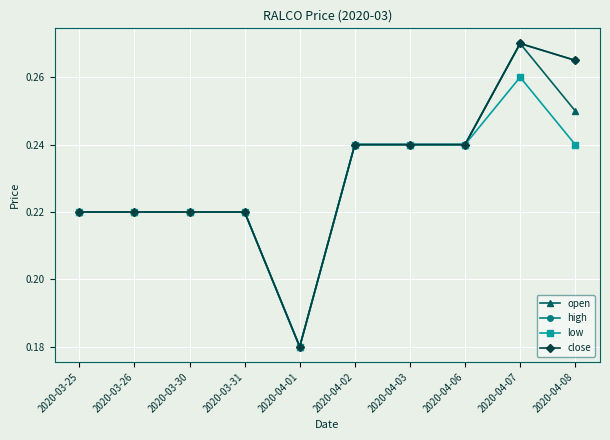

What is the value of the close point at the 10th from the left?

0.3